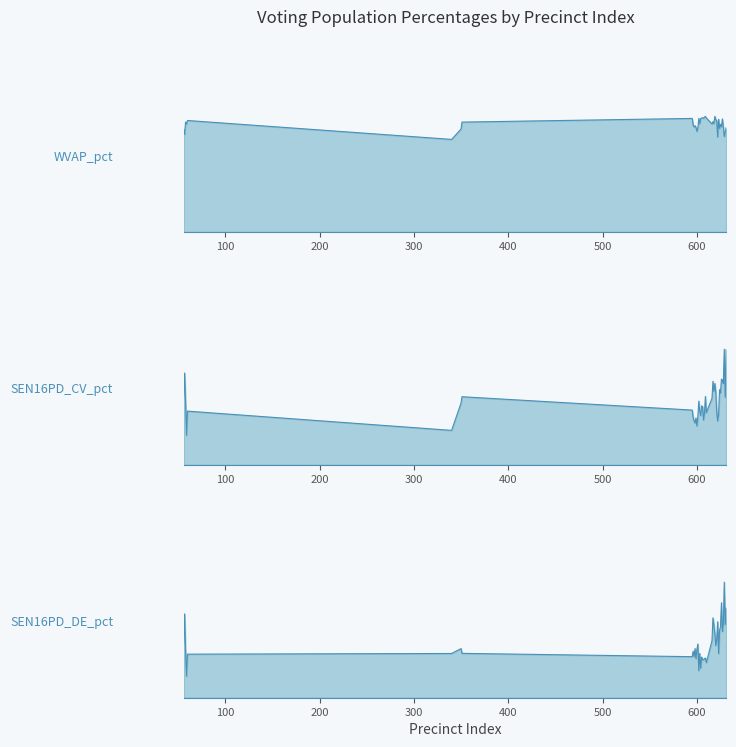

The value of WVAP_pct at 596 is 0.5. True or false?

False